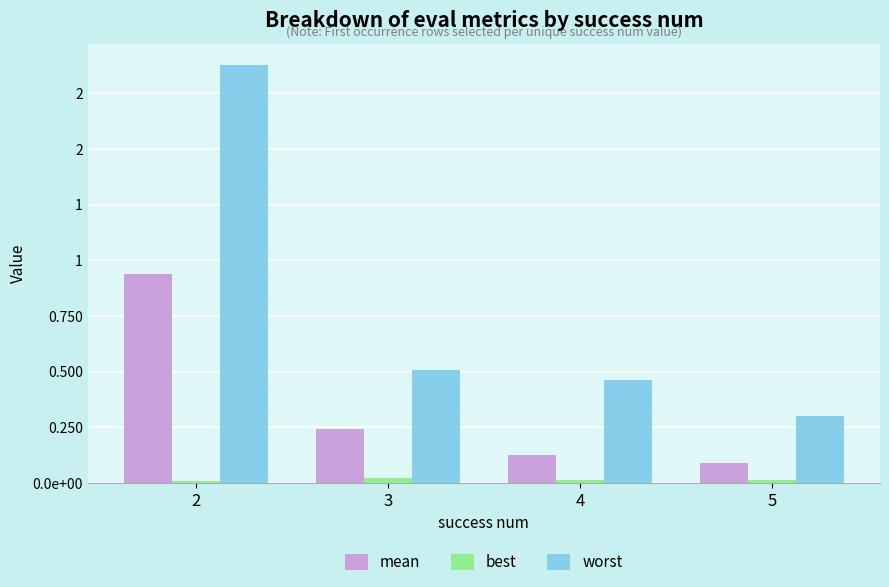

Rank the categories by best value from highest to lowest.

3, 5, 4, 2